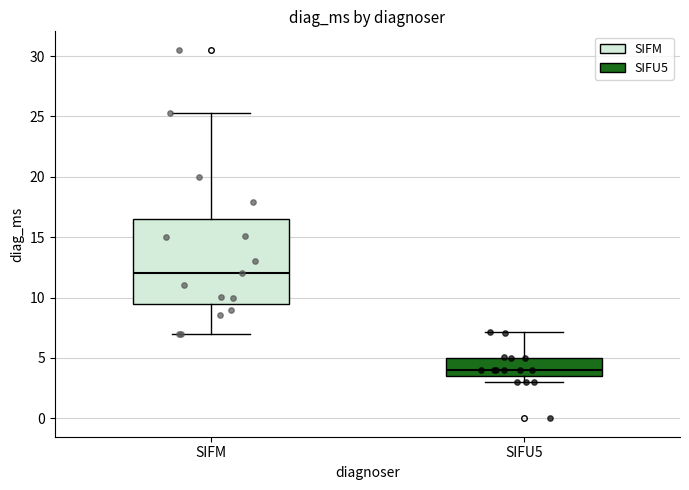

Reading left to right, transcribe this box plot: for each box, give where its median line is, the range the box spans, and where its two whiskers end, as read against the y-axis. The values are not printed on the chart, so give them approximately, as read against the axis.

SIFM: median 12.0, box 9.5 to 16.5, whiskers 7.0 to 25.0
SIFU5: median 4.0, box 3.5 to 5.0, whiskers 3.0 to 7.0